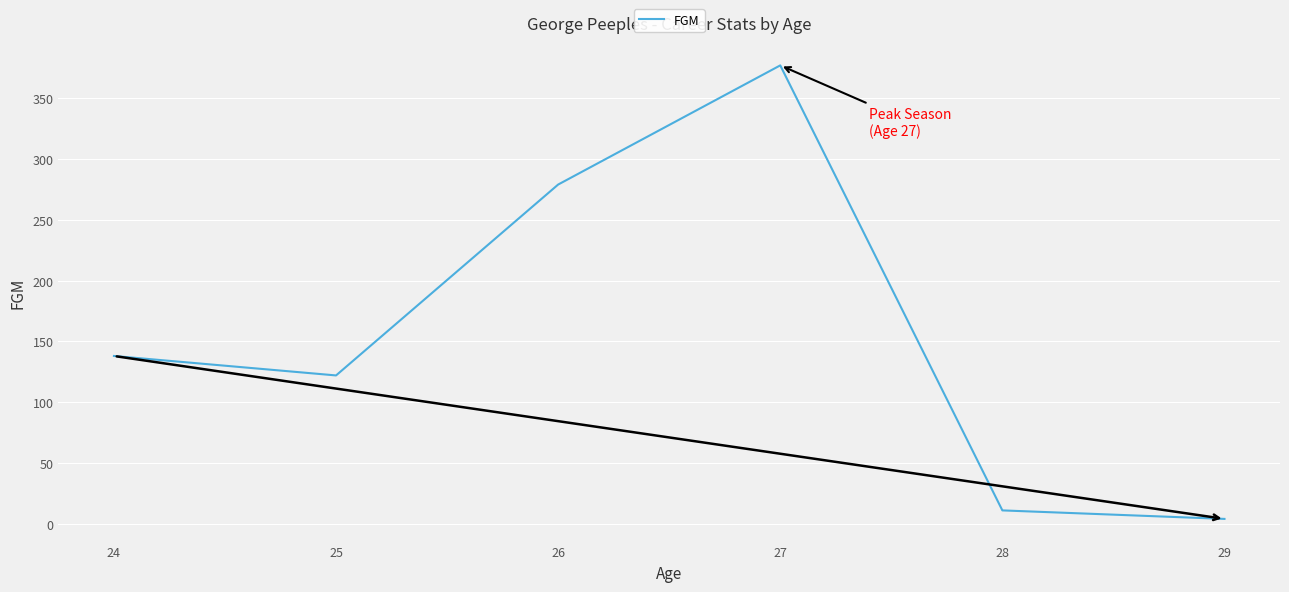

At which label is the value closest to 190?

24